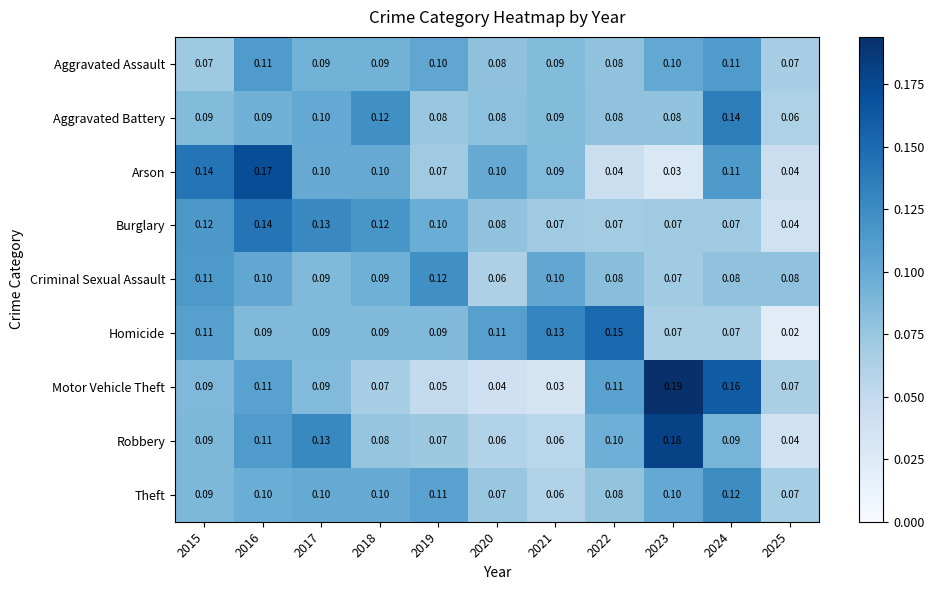

Which series has the largest total across all categories?

Homicide